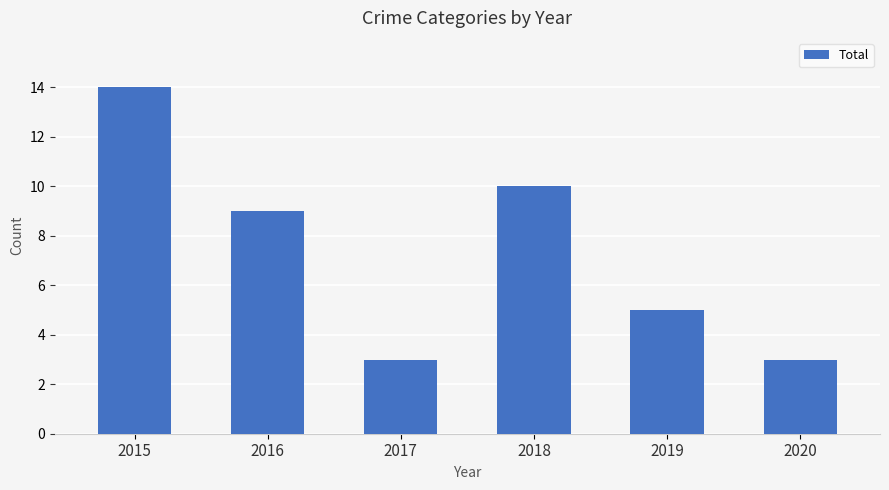

What is the greatest value displayed?

14